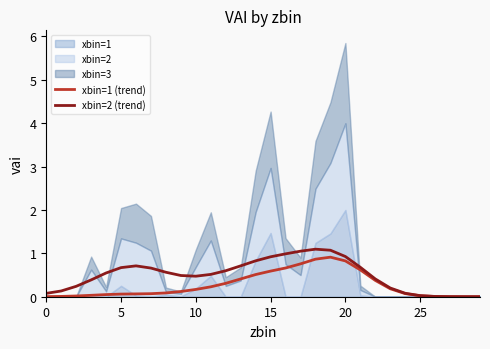

The xbin=1 (trend) series shows 0.1 at 5. True or false?

True